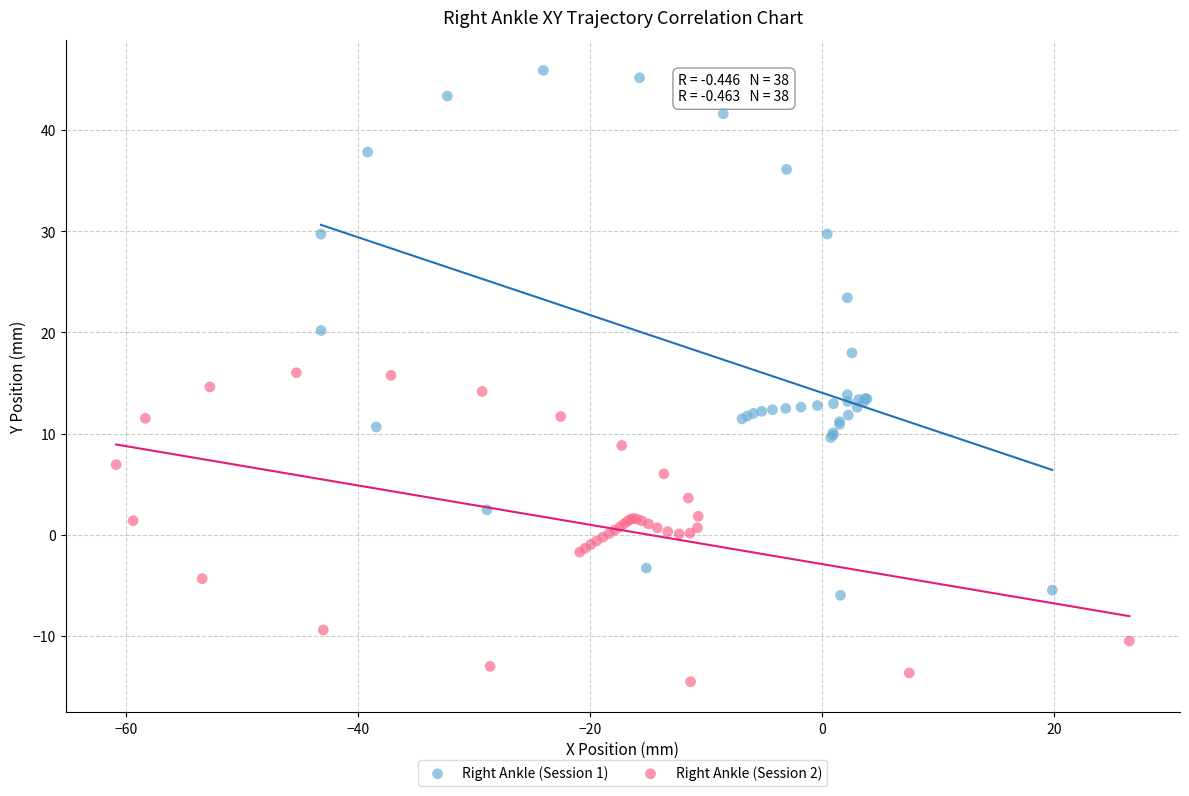

Which series reaches the maximum Y coordinate?

Right Ankle (Session 1)